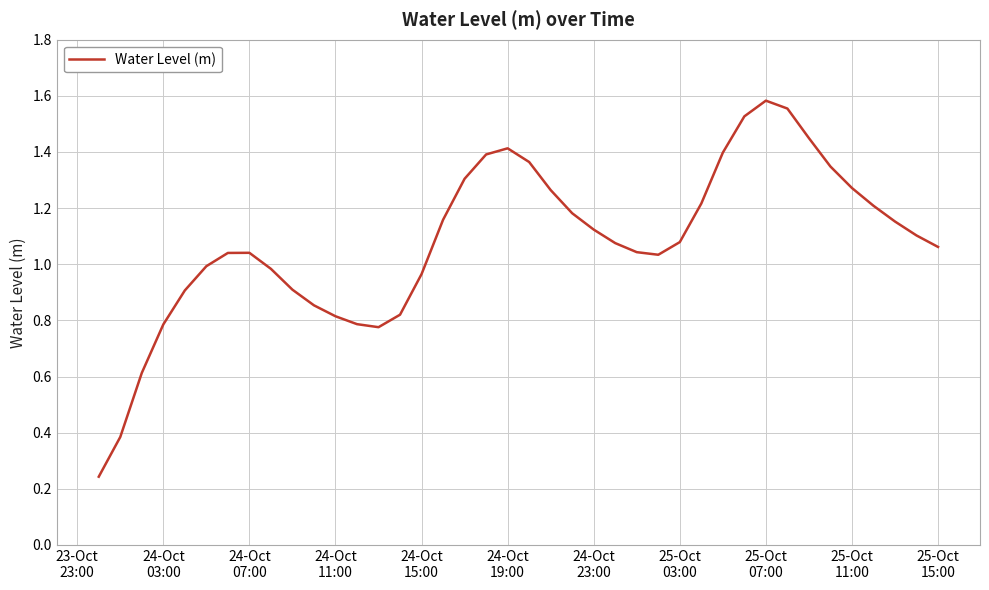

Does the chart have visible grid lines?

Yes